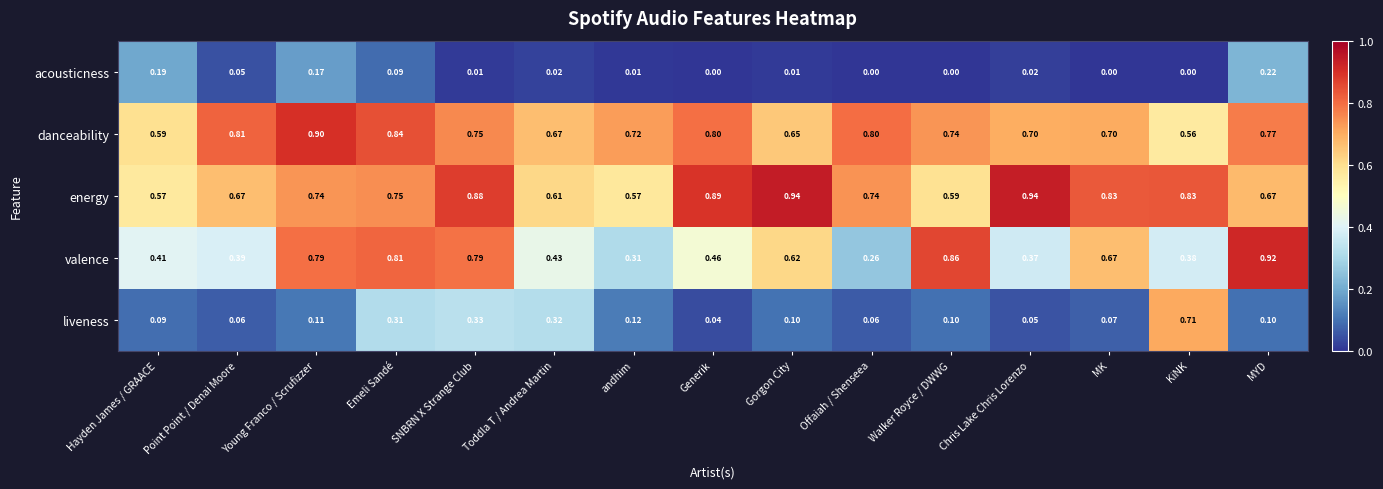

At which category is the sum across all series the highest?

Emeli Sandé